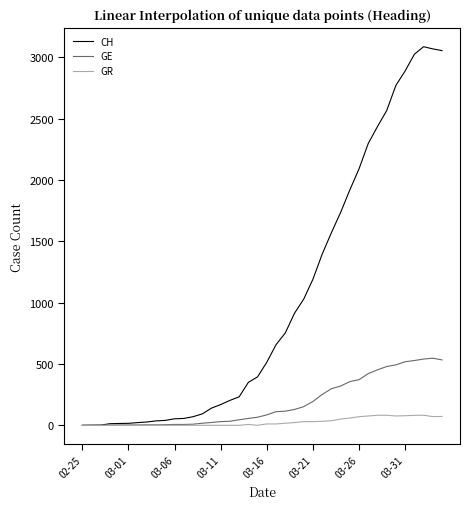

Which series has the largest total across all categories?

CH